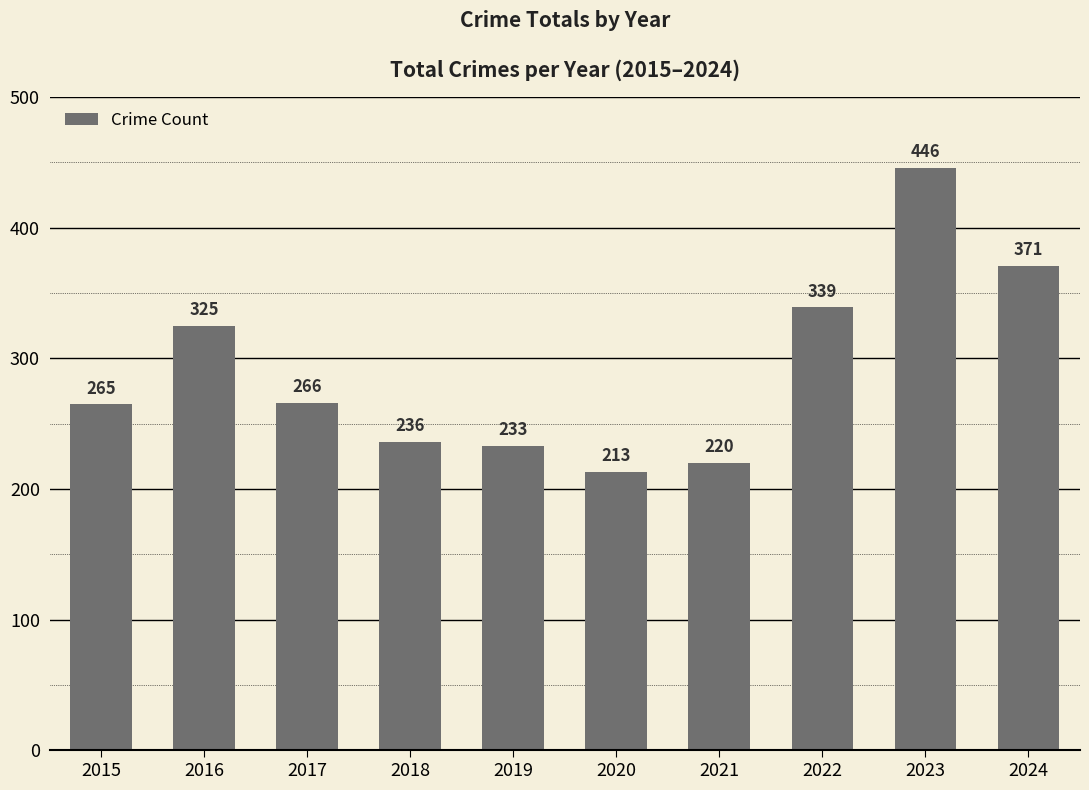

Rank the categories by value from lowest to highest.

2020, 2021, 2019, 2018, 2015, 2017, 2016, 2022, 2024, 2023